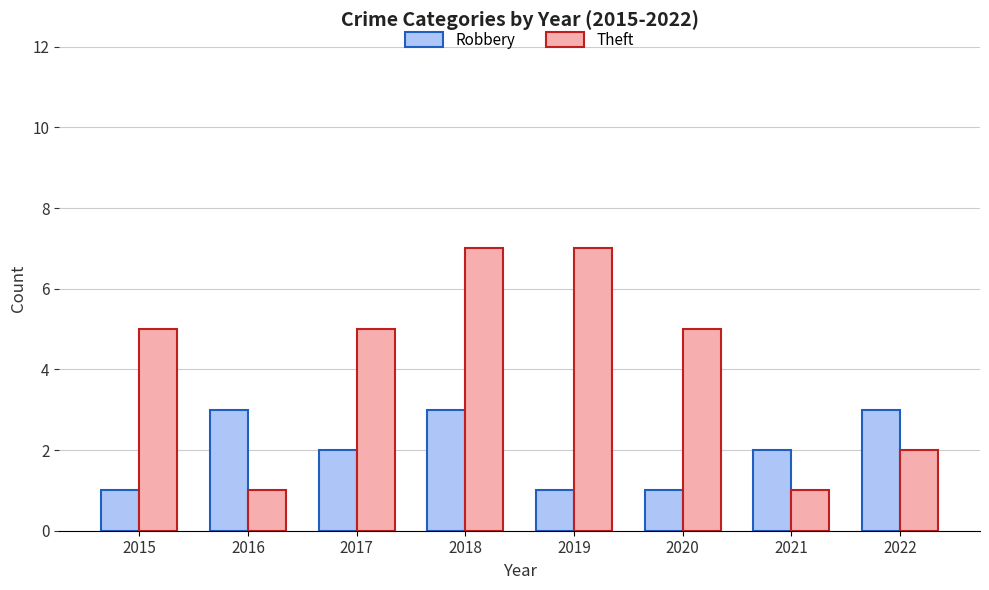

How many series are shown in this chart?

2